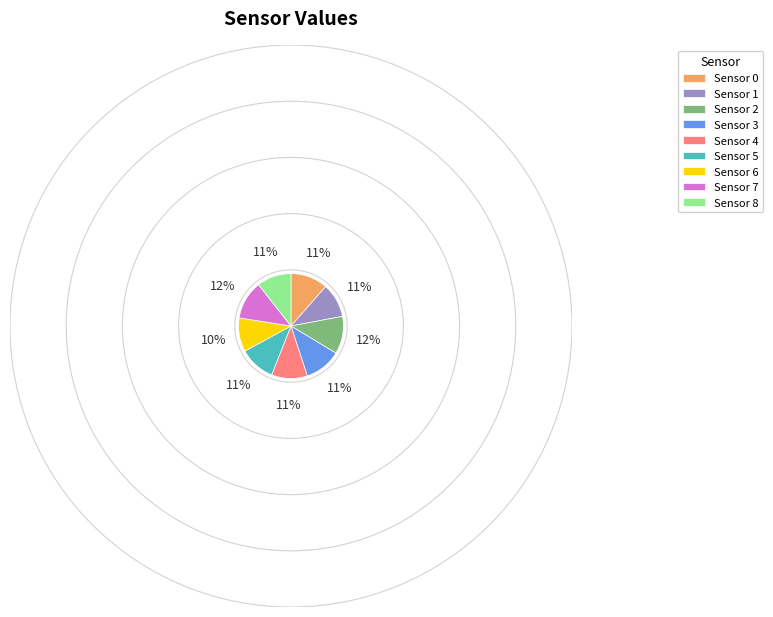

Is the sum of Sensor 0 and Sensor 3 greater than half?

No